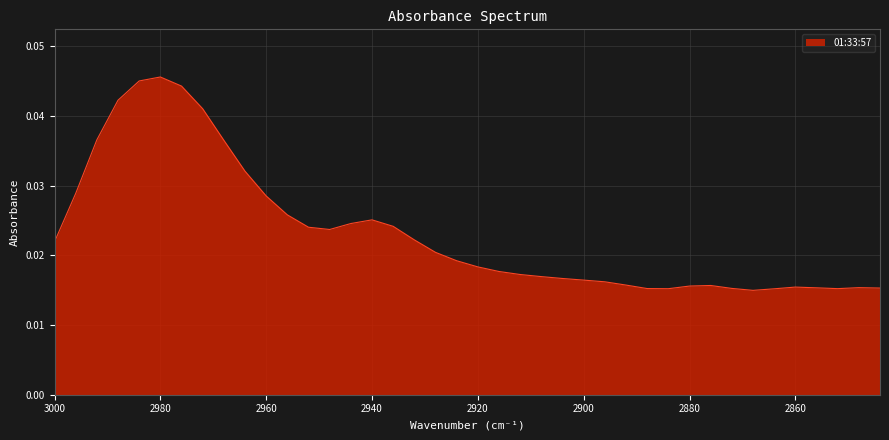

At which label is the value closest to 0?

2868